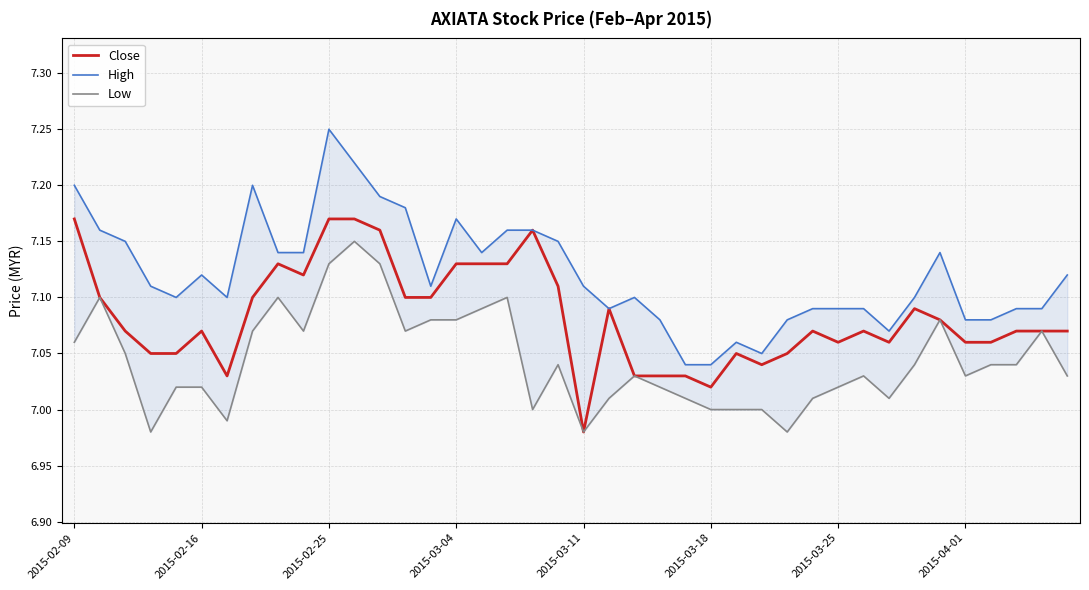

Reading left to right, what are all the values shown in this chart?

Close: 7.2	7.1	7.1	7.0	7.0	7.1	7.0	7.1	7.1	7.1	7.2	7.2	7.2	7.1	7.1	7.1	7.1	7.1	7.2	7.1	7.0	7.1	7.0	7.0	7.0	7.0	7.0	7.0	7.0	7.1	7.1	7.1	7.1	7.1	7.1	7.1	7.1	7.1	7.1	7.1
High: 7.2	7.2	7.2	7.1	7.1	7.1	7.1	7.2	7.1	7.1	7.2	7.2	7.2	7.2	7.1	7.2	7.1	7.2	7.2	7.2	7.1	7.1	7.1	7.1	7.0	7.0	7.1	7.0	7.1	7.1	7.1	7.1	7.1	7.1	7.1	7.1	7.1	7.1	7.1	7.1
Low: 7.1	7.1	7.0	7.0	7.0	7.0	7.0	7.1	7.1	7.1	7.1	7.2	7.1	7.1	7.1	7.1	7.1	7.1	7.0	7.0	7.0	7.0	7.0	7.0	7.0	7.0	7.0	7.0	7.0	7.0	7.0	7.0	7.0	7.0	7.1	7.0	7.0	7.0	7.1	7.0